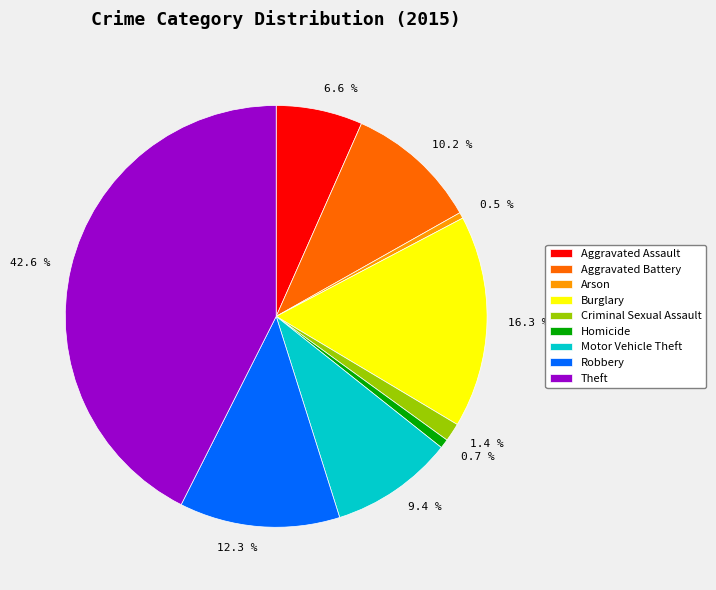

How many segments does this pie chart have?

9